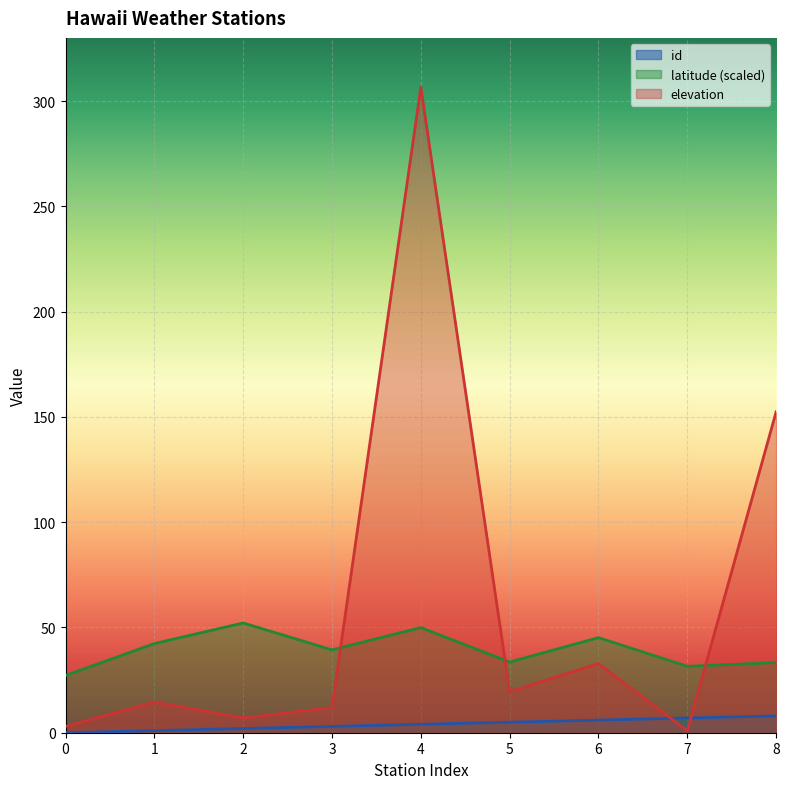

At which category is the sum across all series the highest?

4